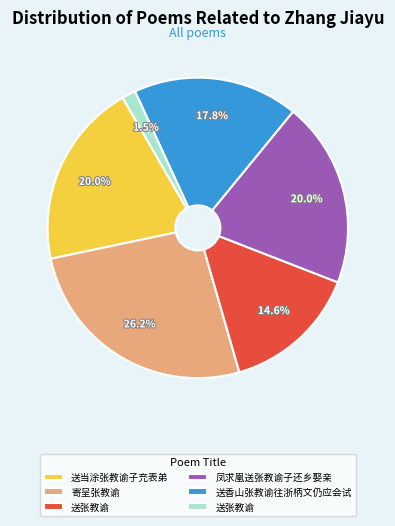

Does any single category account for the majority?

No